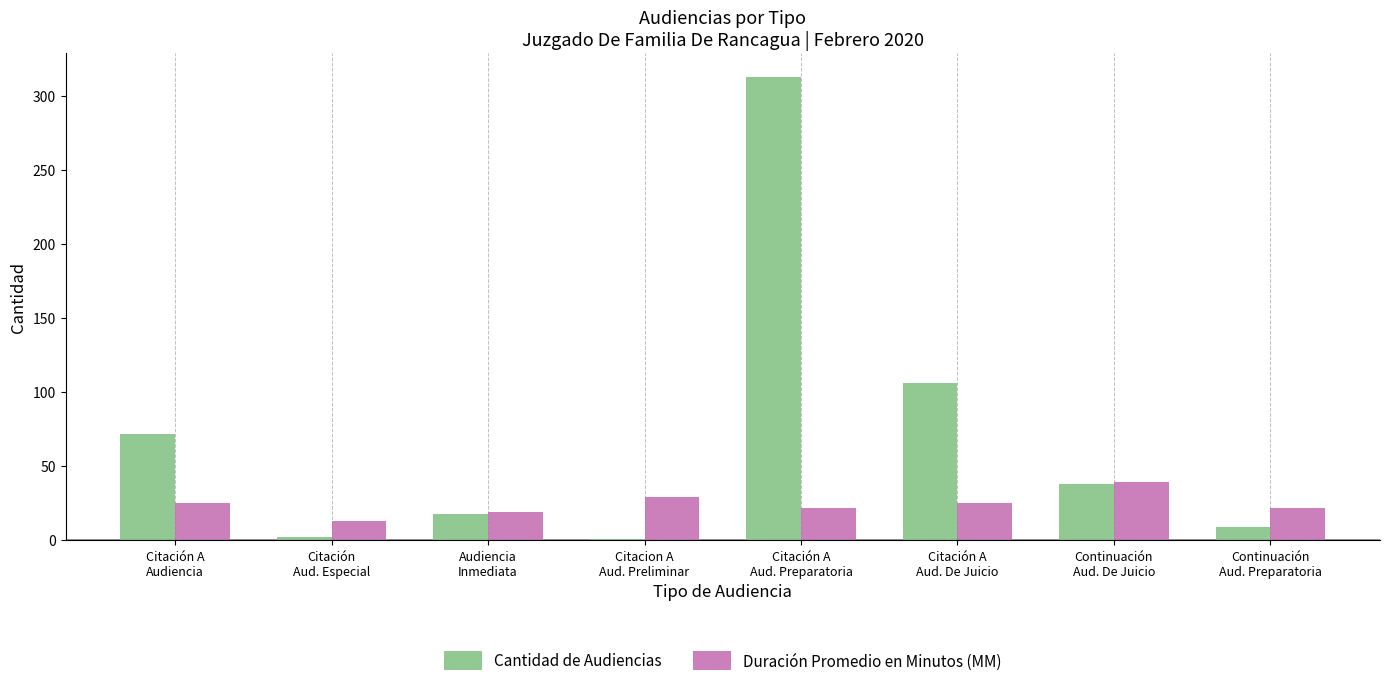

Where does the Cantidad de Audiencias series first go above 38?

Citación A
Audiencia